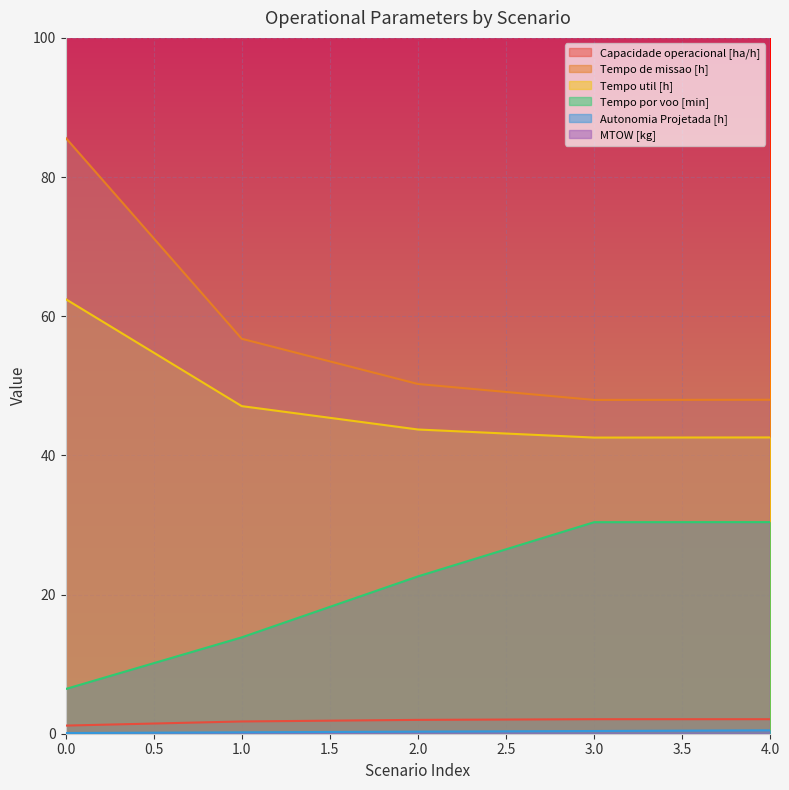

Reading left to right, transcribe all the data shown in this chart.

Capacidade operacional [ha/h]: 1.2	1.8	2.0	2.1	2.1
Tempo de missao [h]: 85.7	56.8	50.3	48.0	48.0
Tempo util [h]: 62.5	47.1	43.7	42.6	42.6
Tempo por voo [min]: 6.4	13.8	22.6	30.4	30.4
Autonomia Projetada [h]: 0.1	0.2	0.3	0.4	0.5
MTOW [kg]: 176.7	178.2	179.7	181.2	182.7